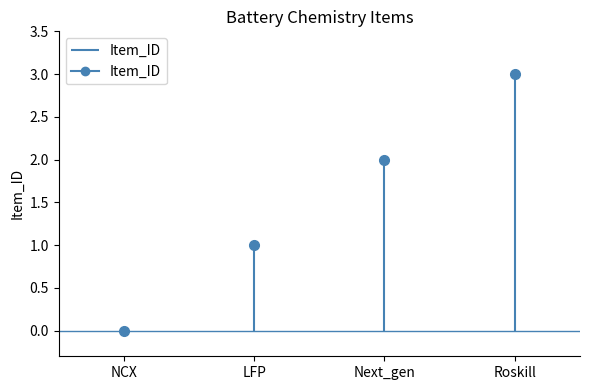

Approximately how many times larger is the value at Roskill compared to Next_gen?

1.5